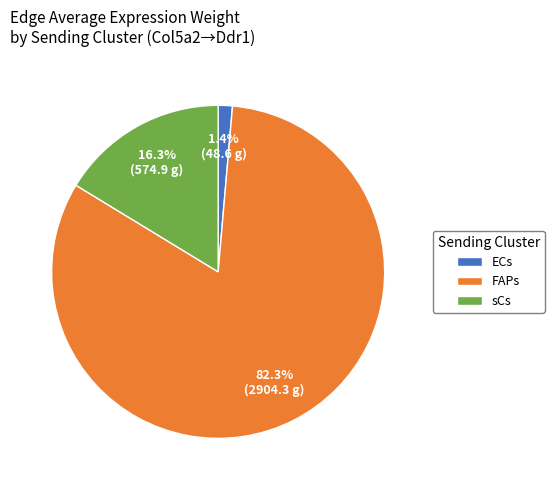

What is the majority slice?

FAPs